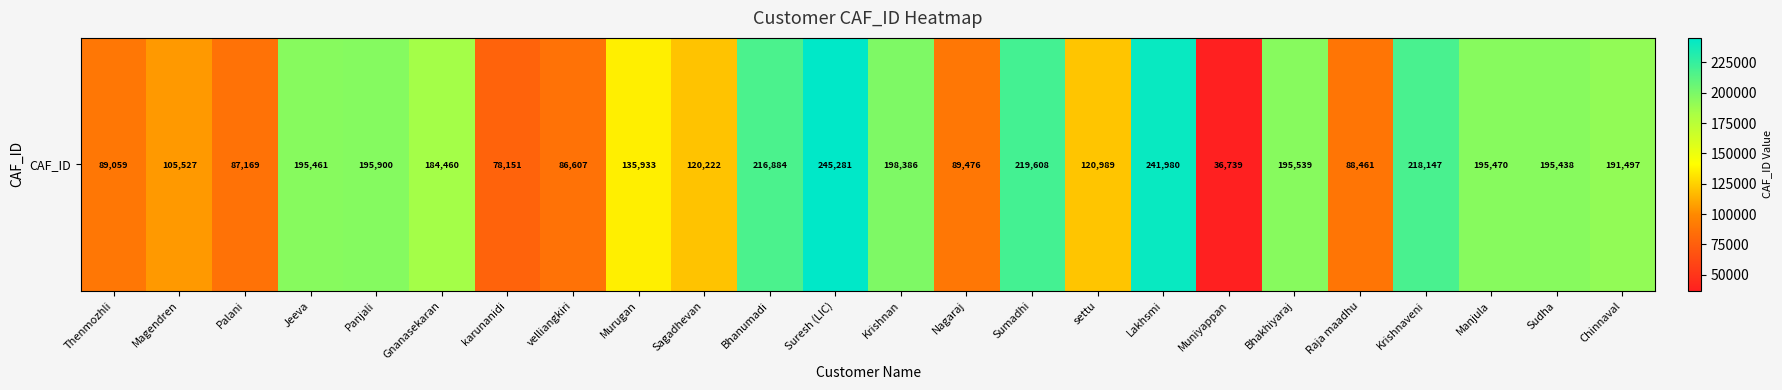

How many series are shown in this chart?

1